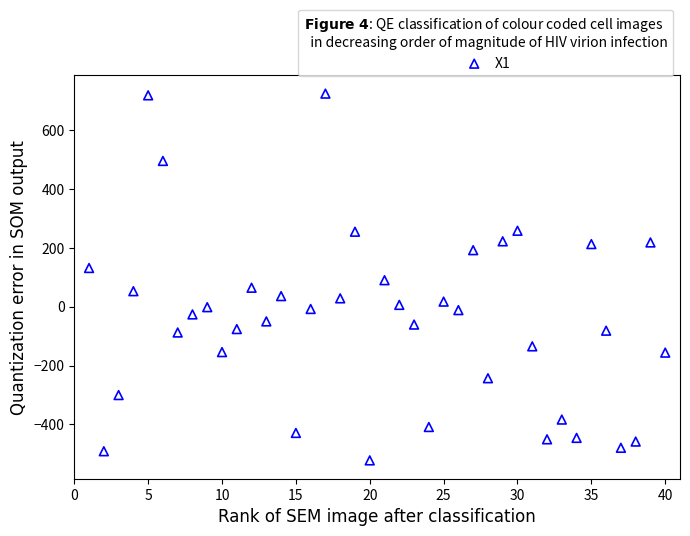

What is the range of X values (max minus min)?

39.0